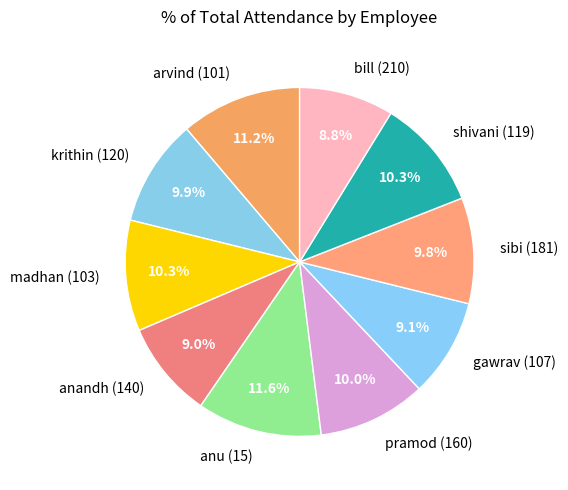

How many segments does this pie chart have?

10